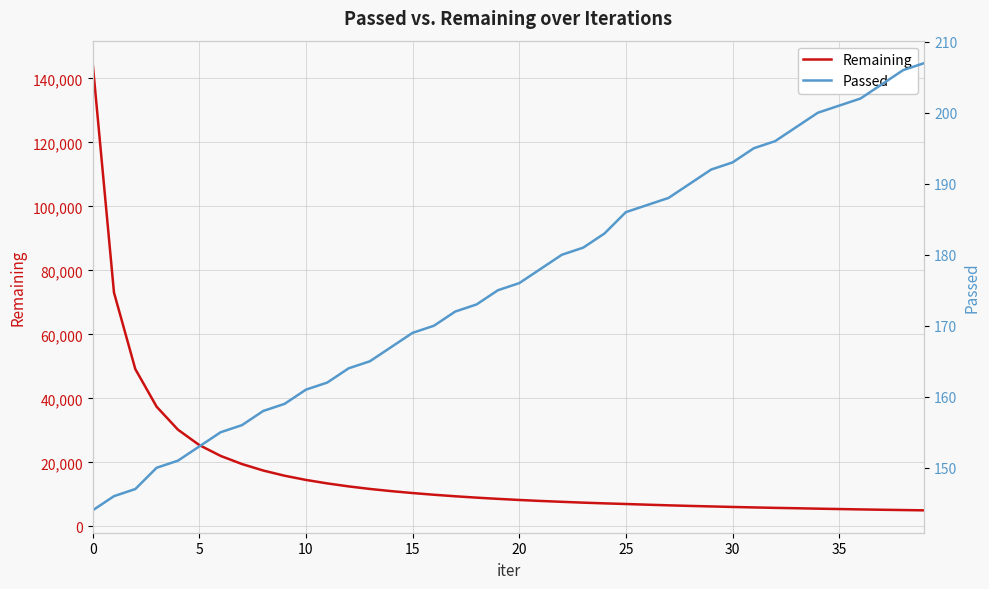

How many data points does each series have?

40